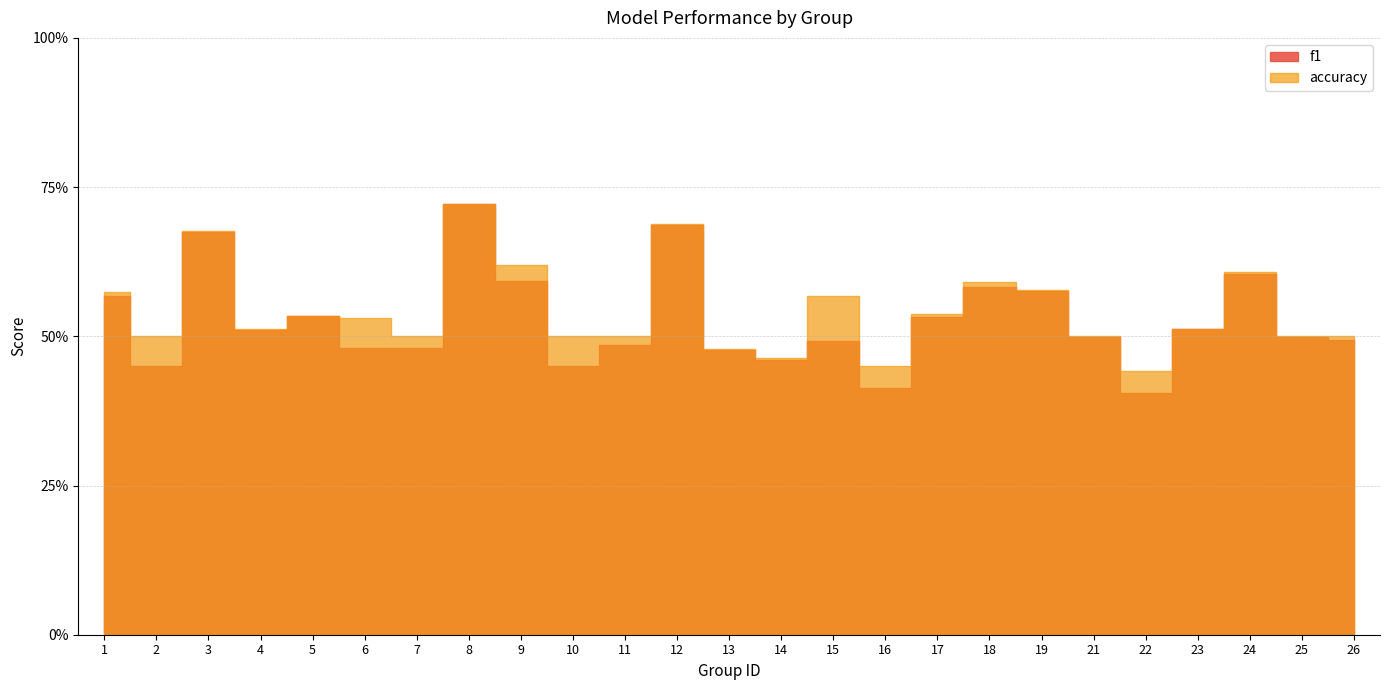

What is the value of the accuracy point at the 19th from the left?

0.6